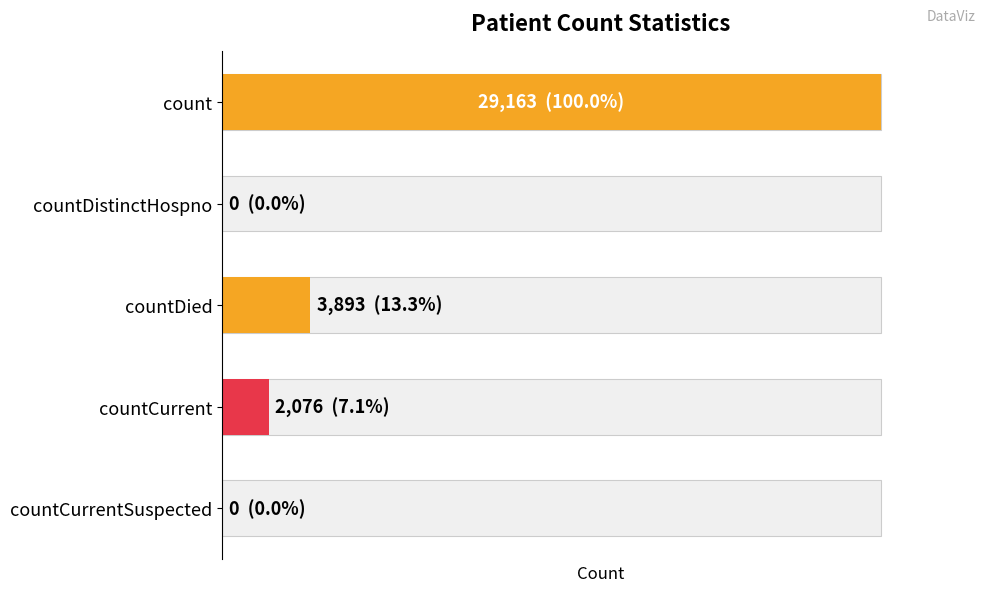

What is the sum of all values?

35132